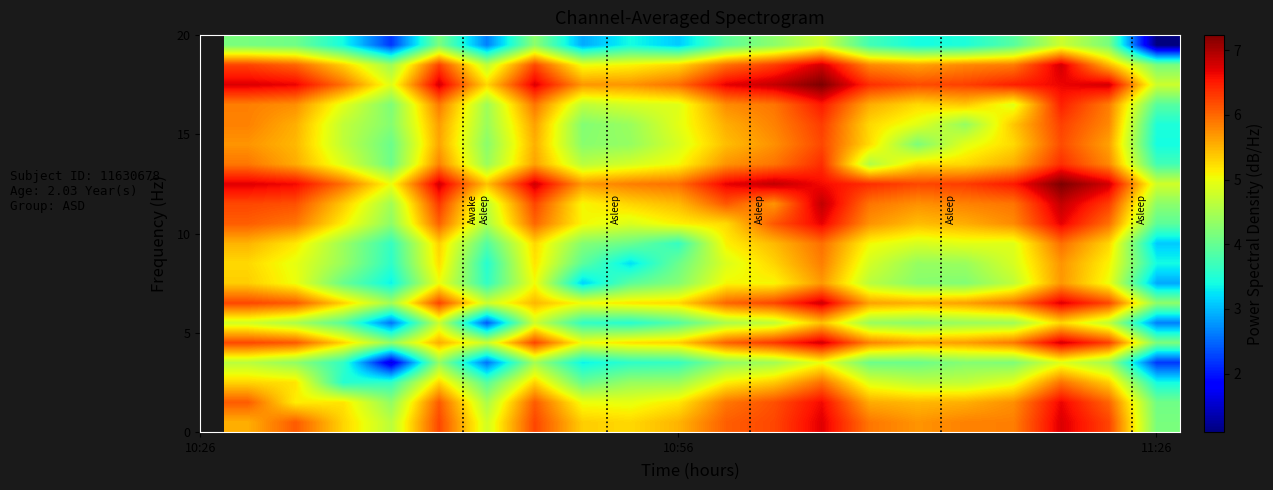

At how many categories does at least one series exceed 3?

20